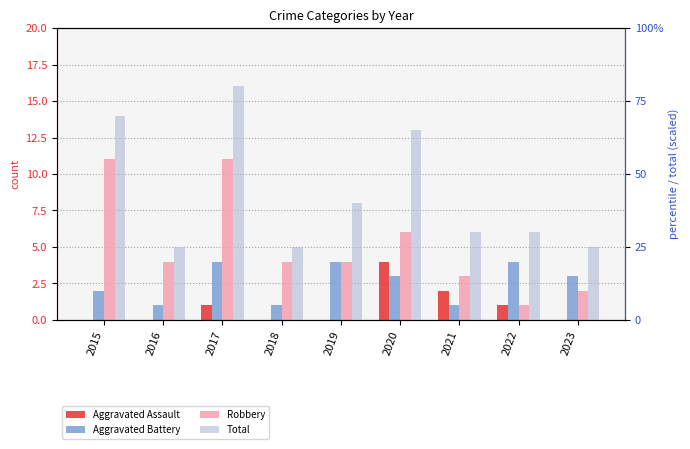

How many values in the Total series are below 30?

3